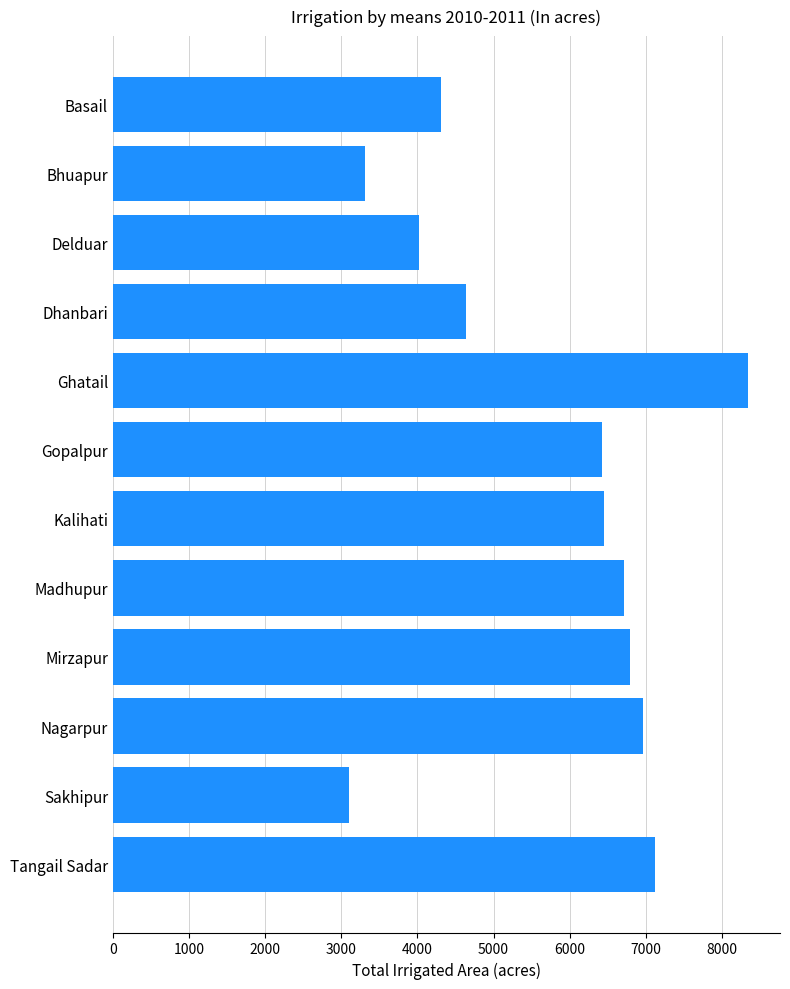

What is the average value?

5681